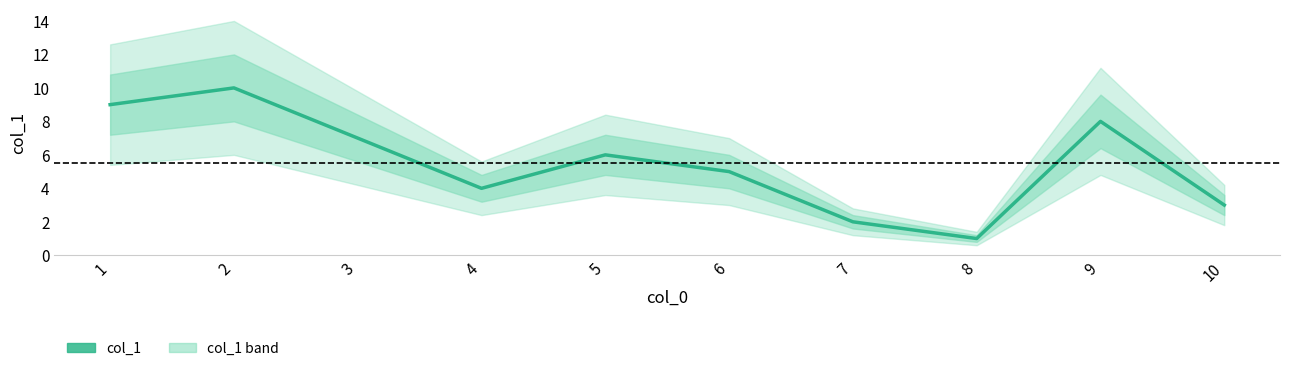

True or false: the data has more than 0 interior local peaks.

True